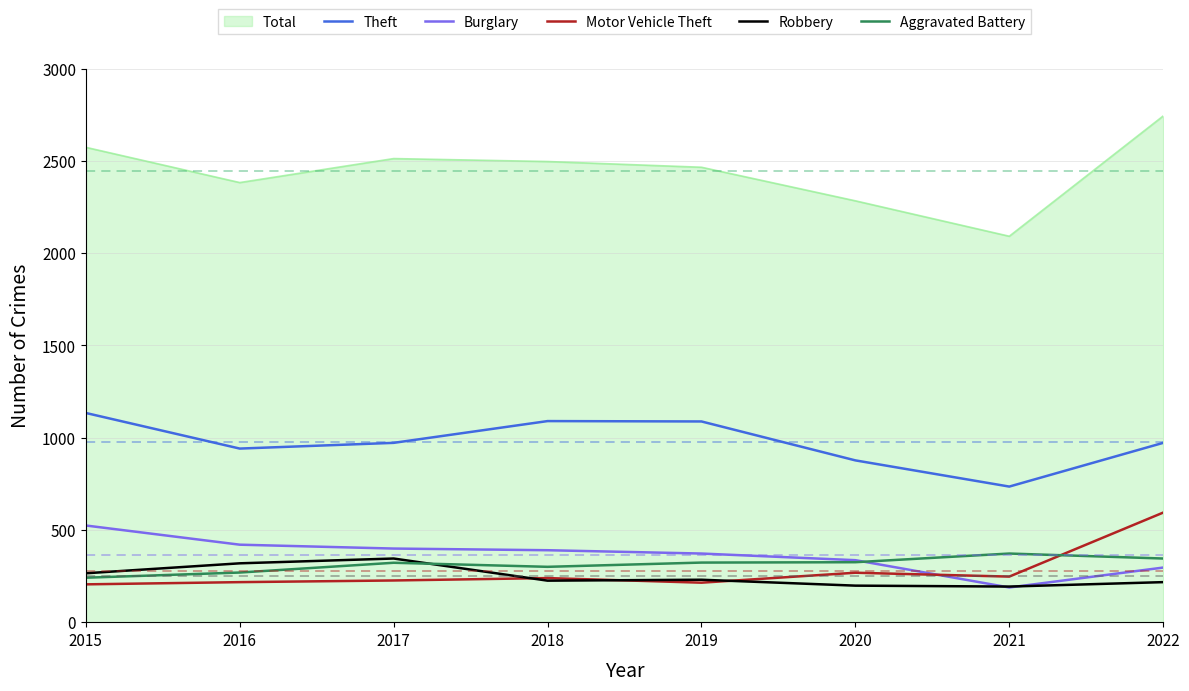

At how many categories does at least one series exceed 737?

8